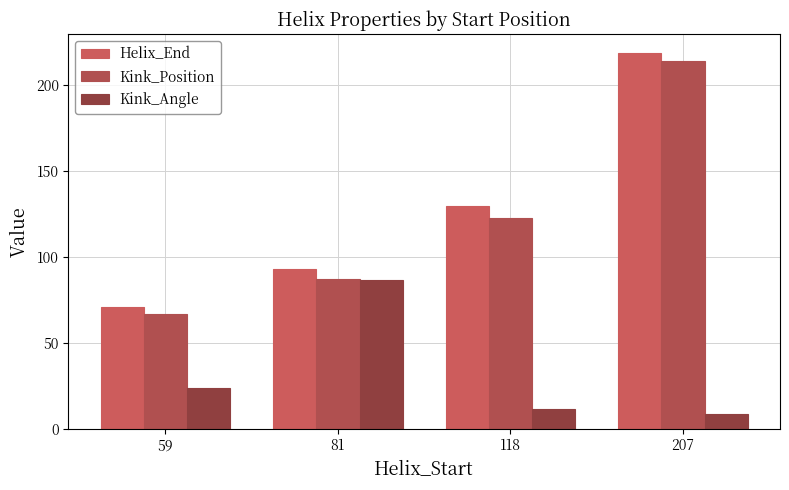

What is the sum of all Helix_End values?

513.0